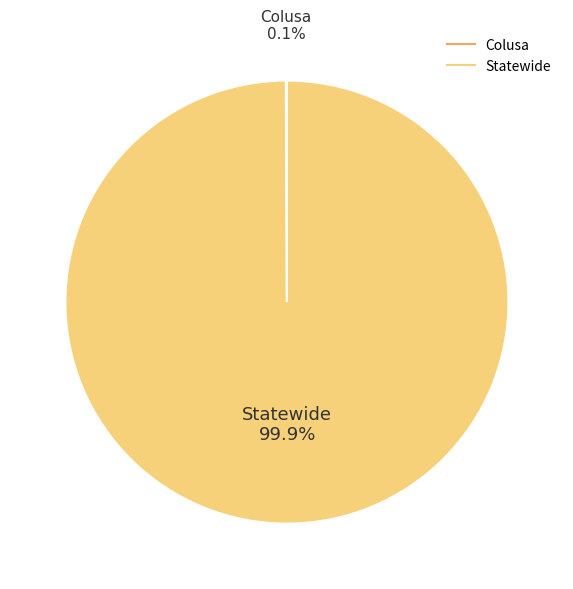

Does Statewide represent more than half of the total?

Yes